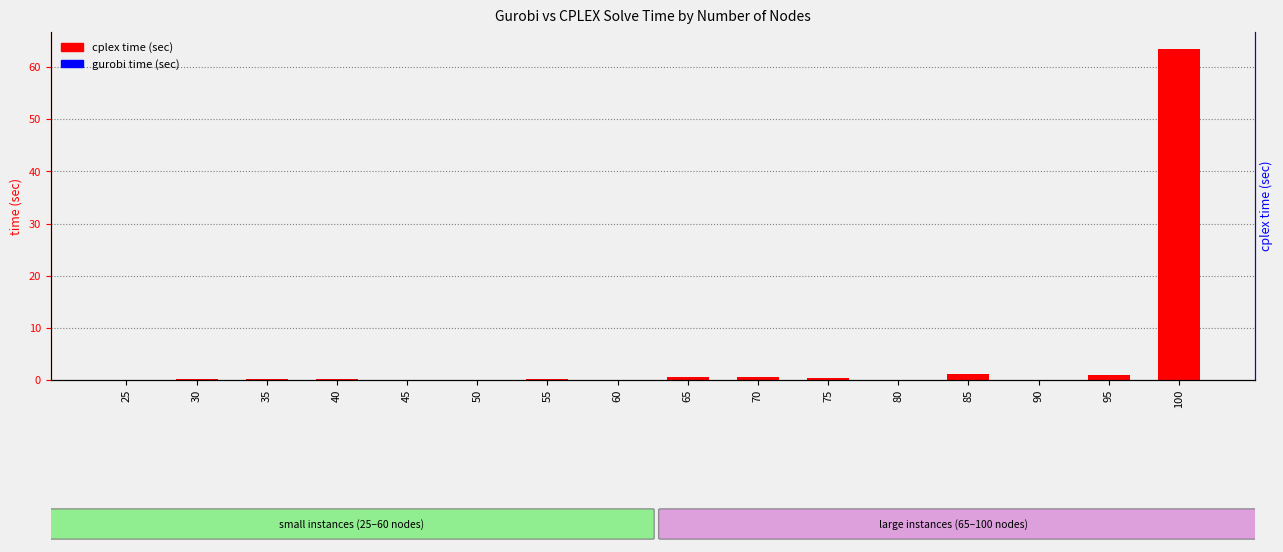

At how many categories does at least one series exceed 8?

1